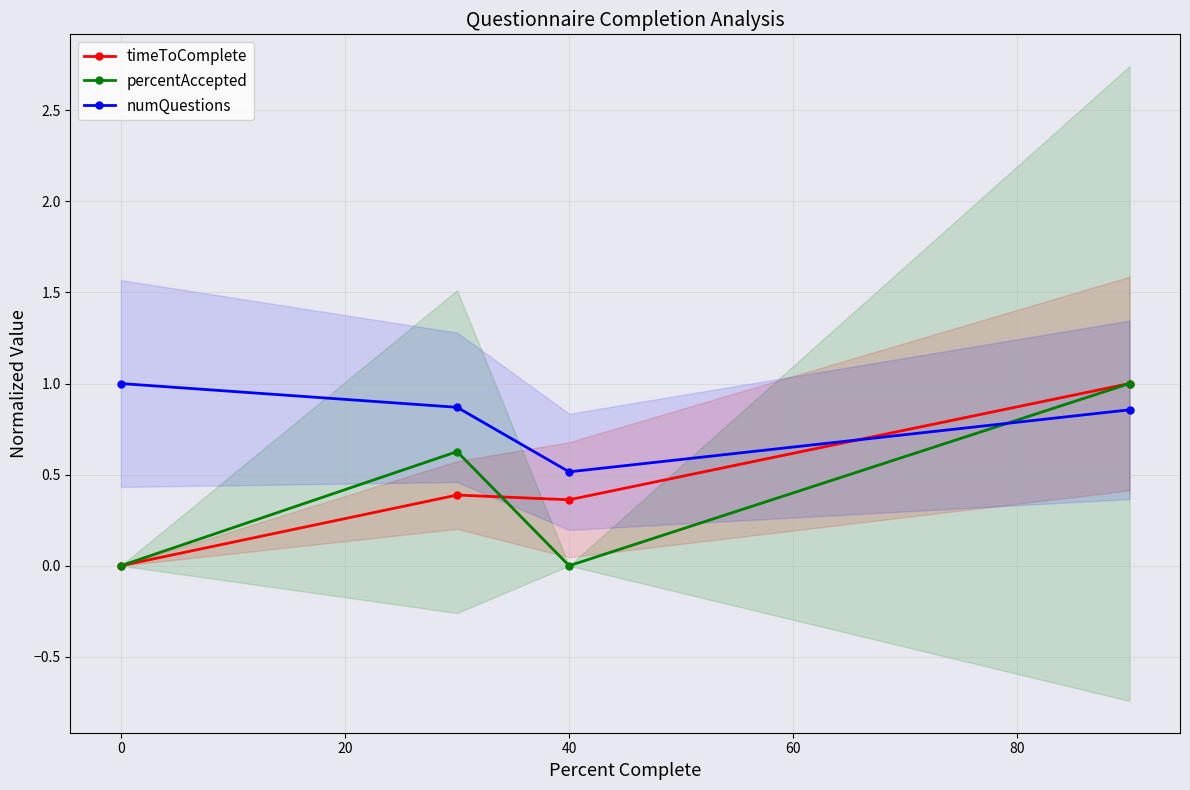

How many intersections are there between percentAccepted and numQuestions?

1